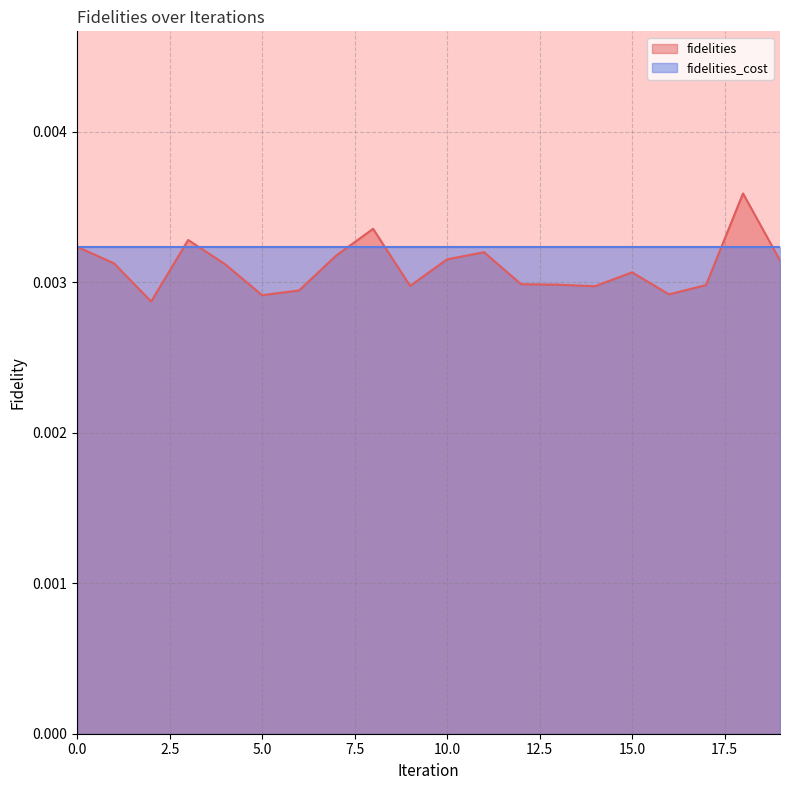

How many points are lower than both their immediate neighbors (excluding endpoints)?

5